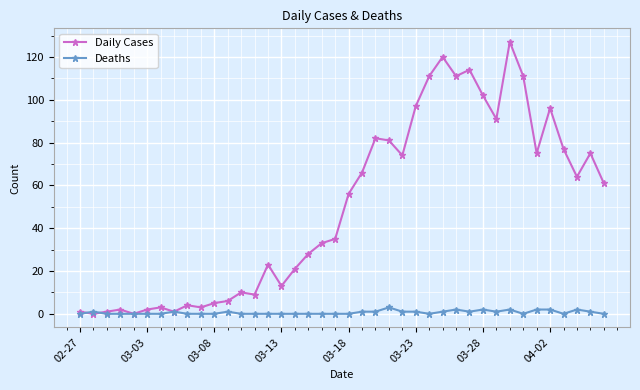

What is the highest value of the Daily Cases series?

127